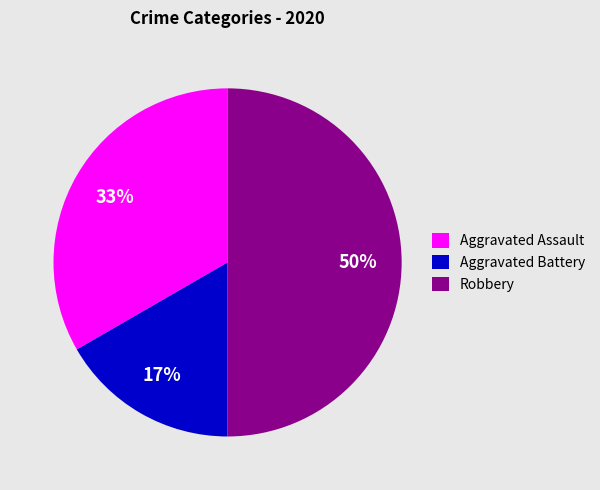

Rank the categories by value from highest to lowest.

Robbery, Aggravated Assault, Aggravated Battery